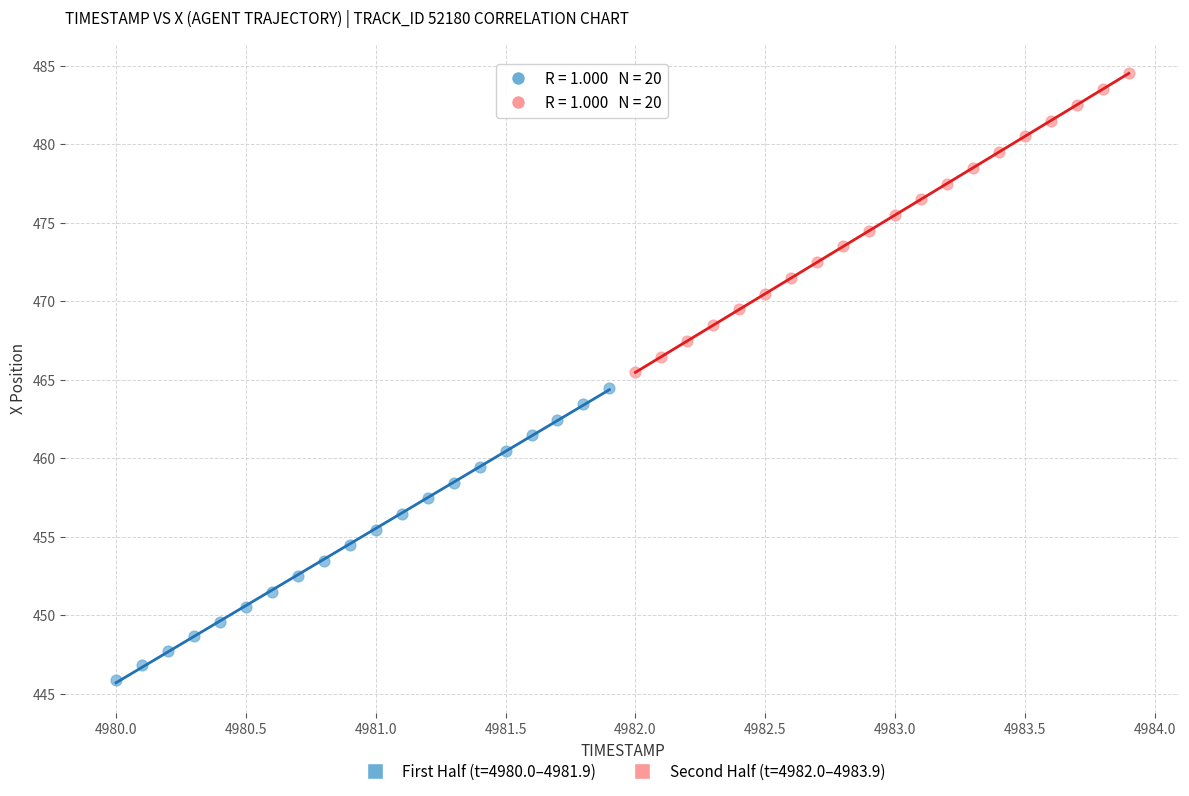

Which series contains the highest Y value?

Second Half (t=4982.0–4983.9)